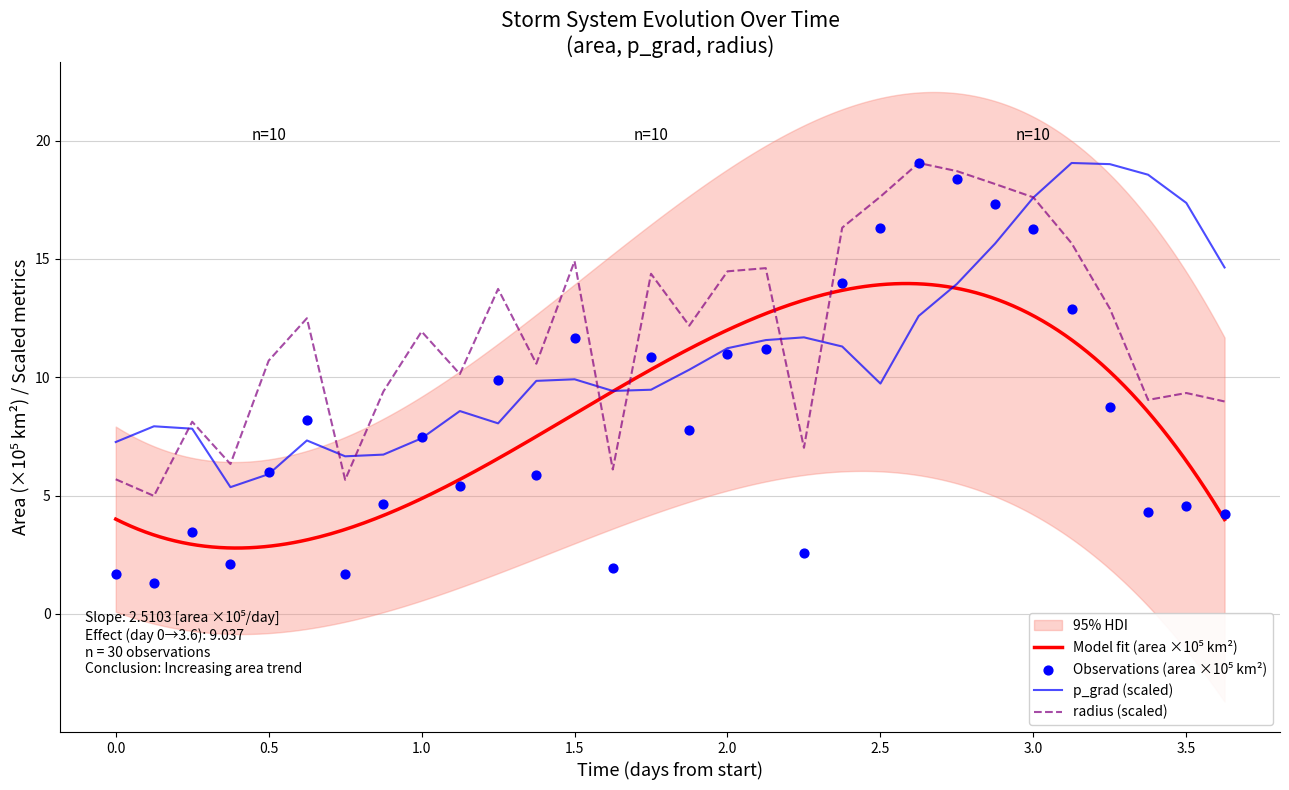

Which series contains the highest Y value?

area